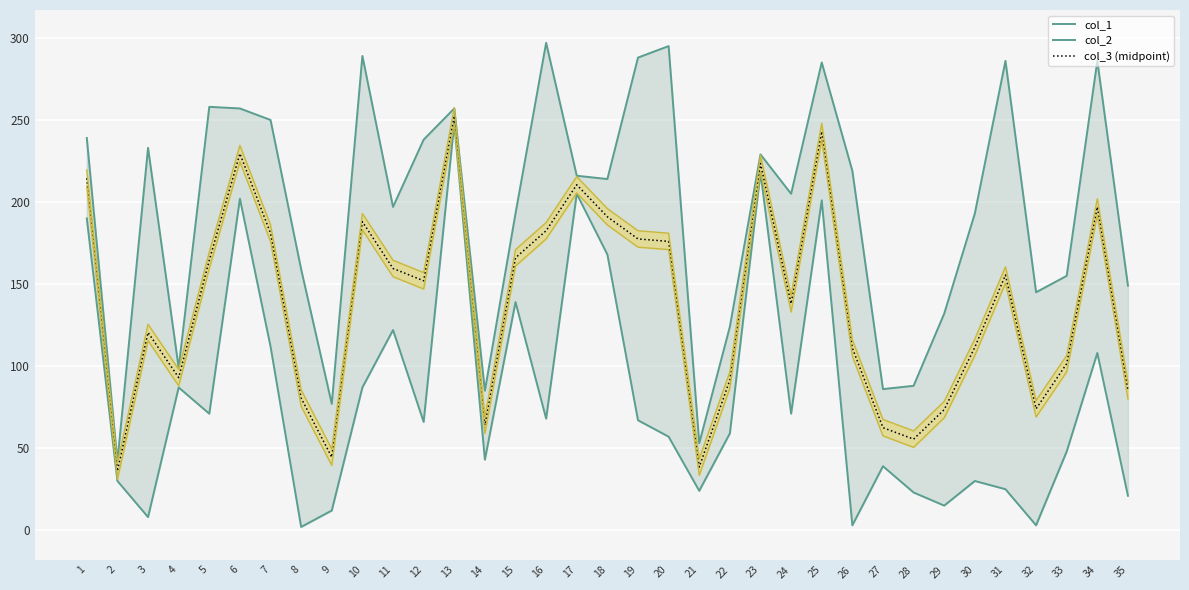

Where is col_3 (midpoint) nearest to the value 144?

24